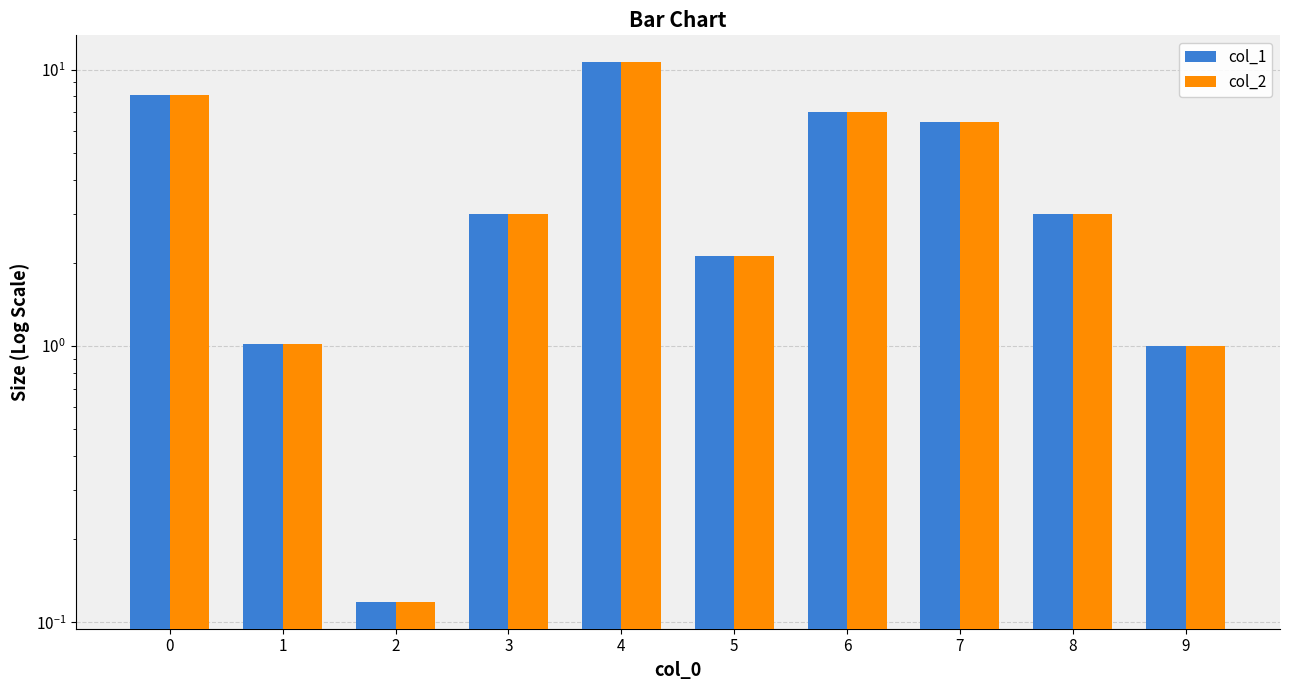

Which series has the largest total across all categories?

col_1